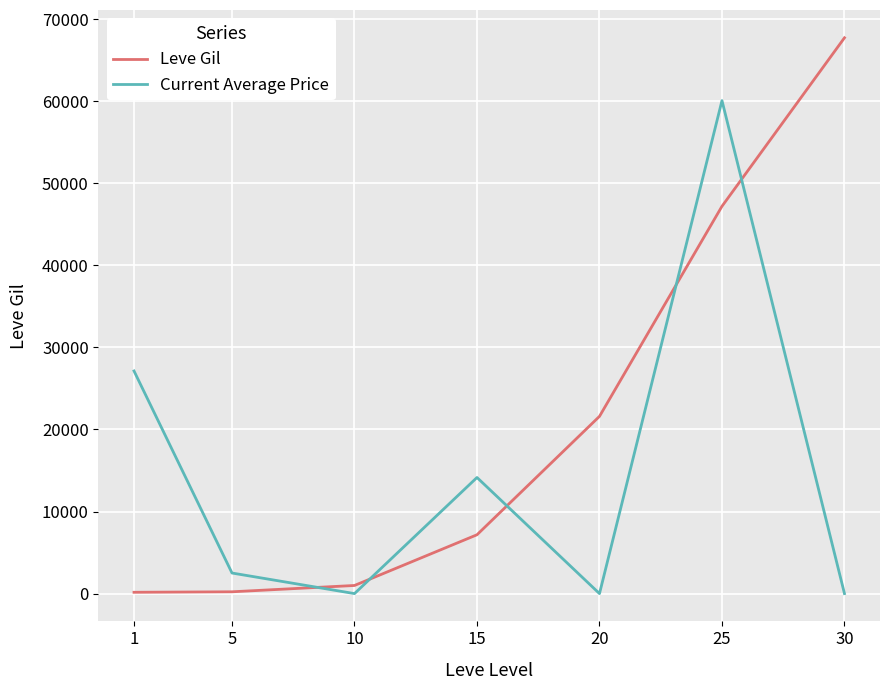

Is it true that Leve Gil equals 7170 at 15?

True